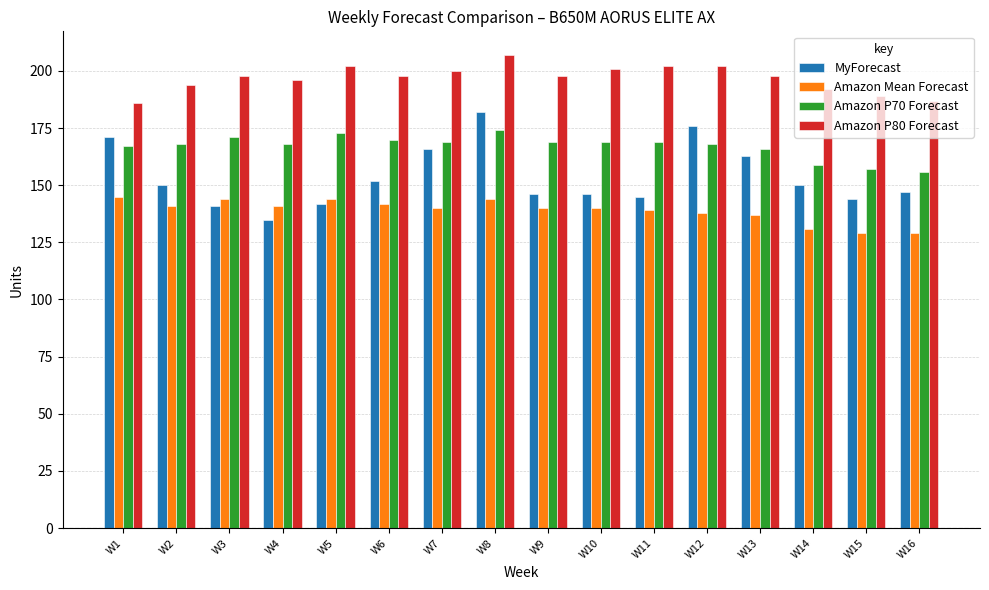

What is the total value across all series at W10?

656